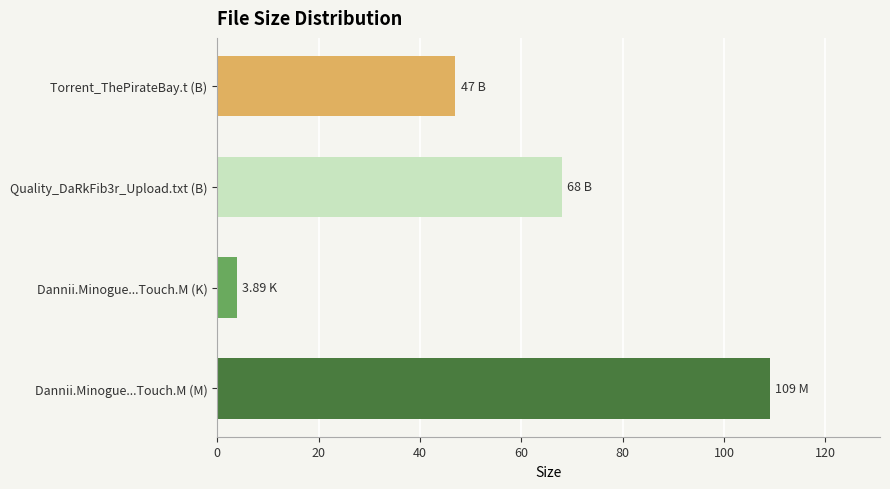

Are the bars horizontal?

Yes